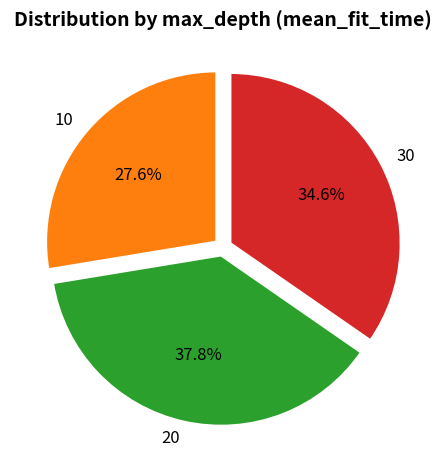

What is the total percentage of 10 and 30?

62.2%